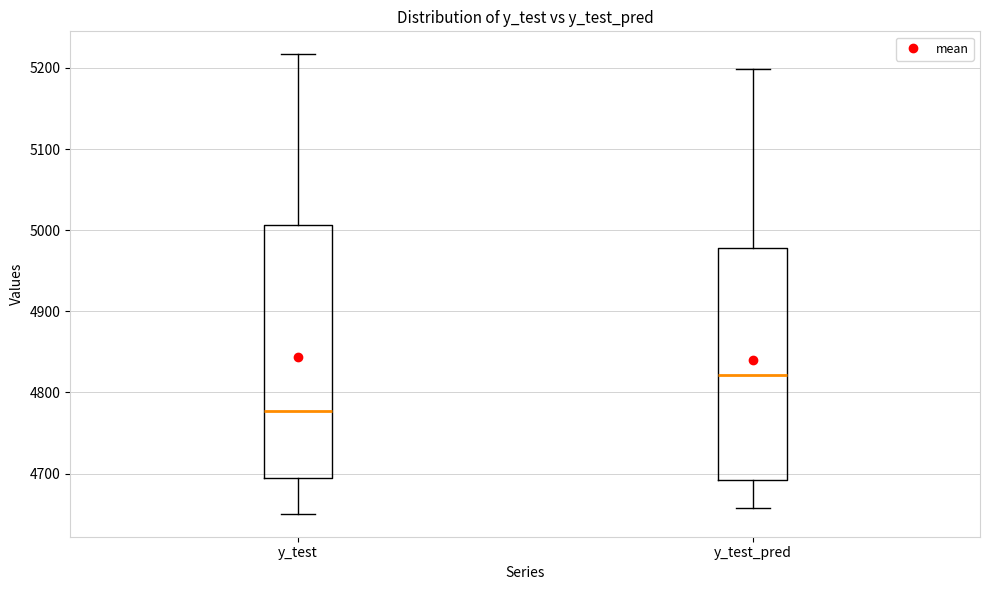

Which box's median line is the lowest?

y_test